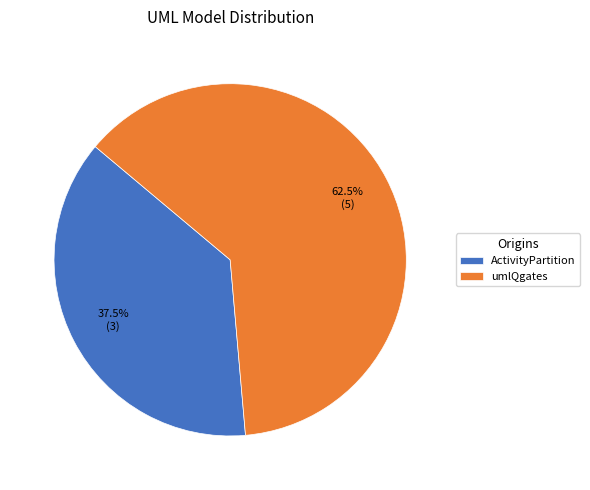

Combined, what portion of the pie is umlQgates and ActivityPartition?

100.0%